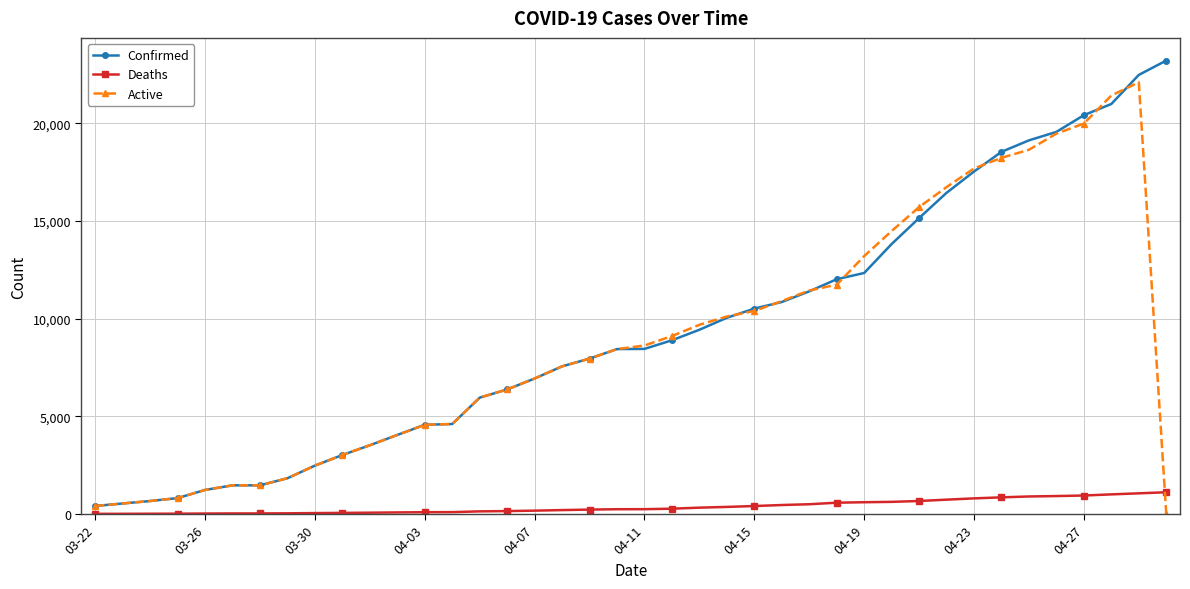

Which series has the widest spread of values?

Confirmed